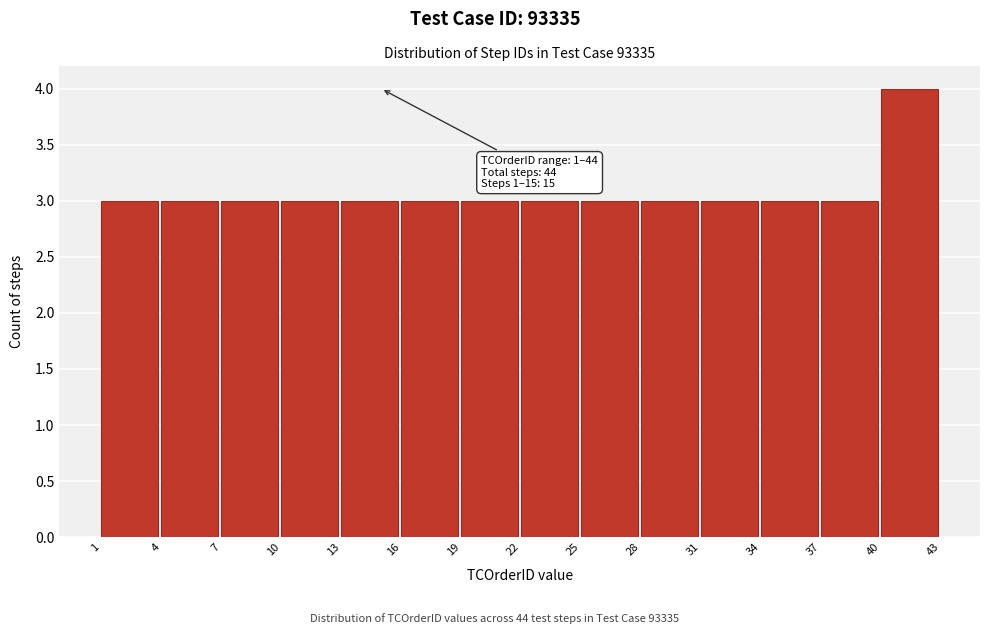

Which range on the x-axis has the tallest bar?

40 to 43